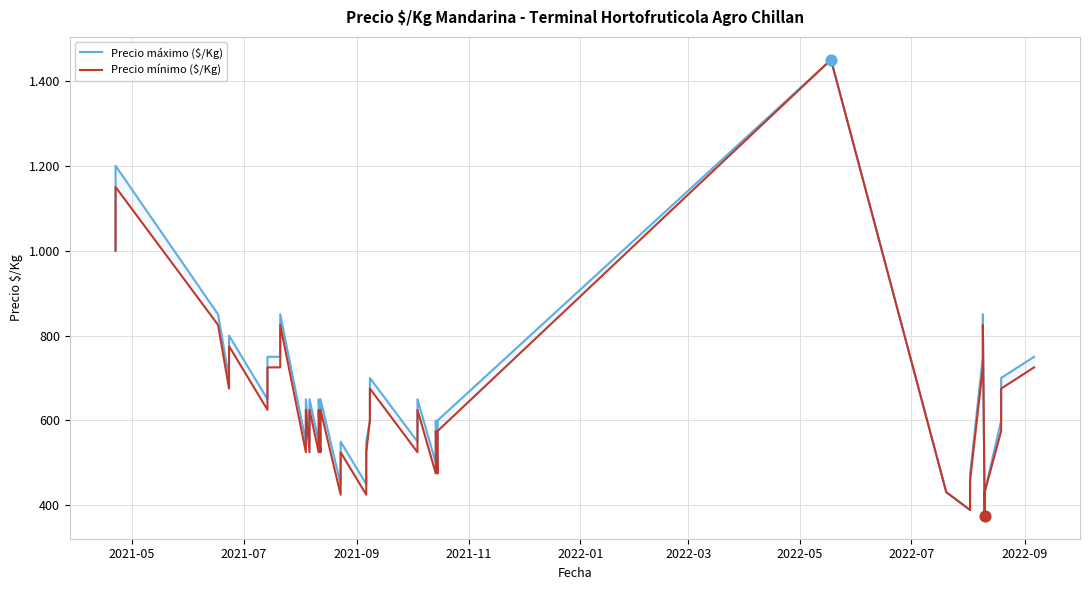

What are all the series names shown in the legend?

Precio máximo ($/Kg), Precio mínimo ($/Kg)